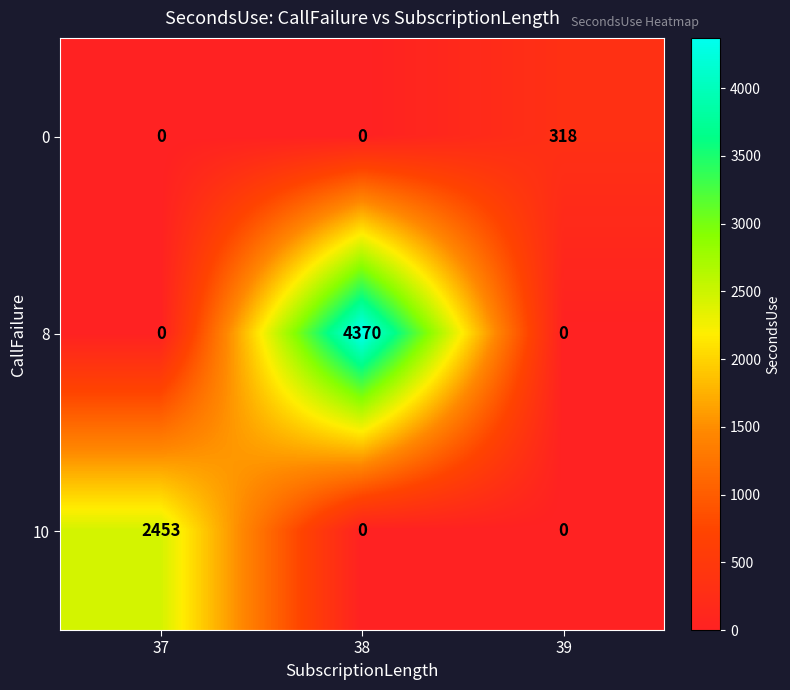

At which category is the sum across all series the highest?

38